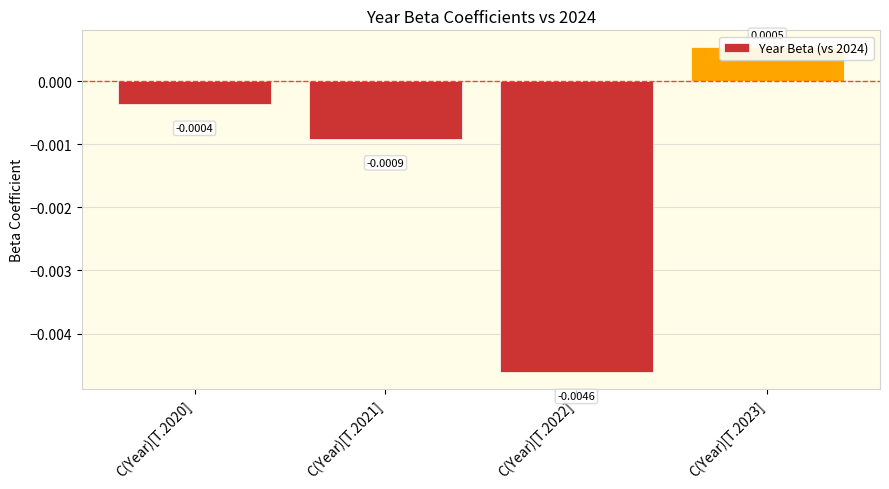

How many values exceed 0?

1